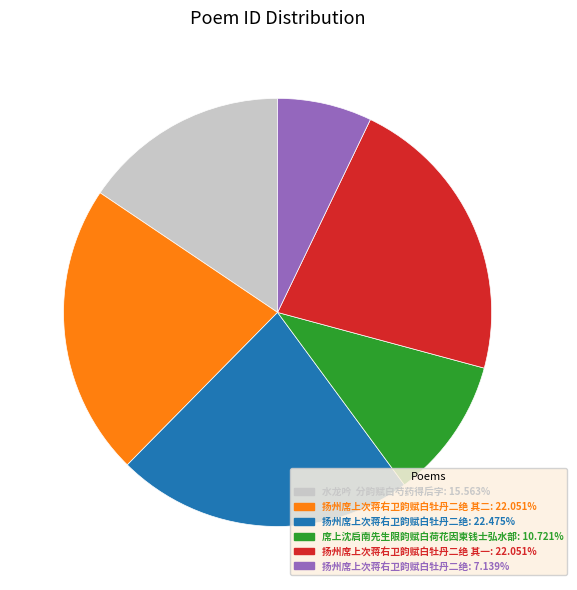

Is there a majority slice in this chart?

No